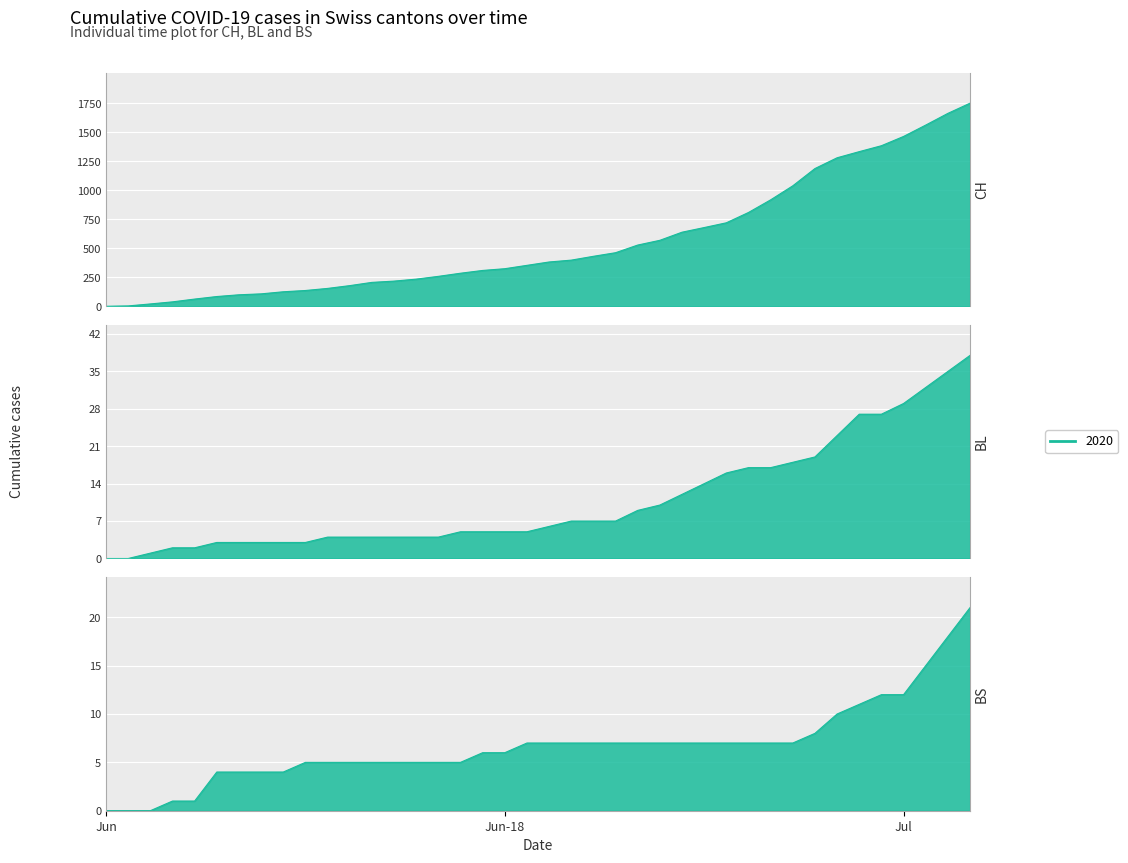

At which category is the sum across all series the highest?

2020-07-09